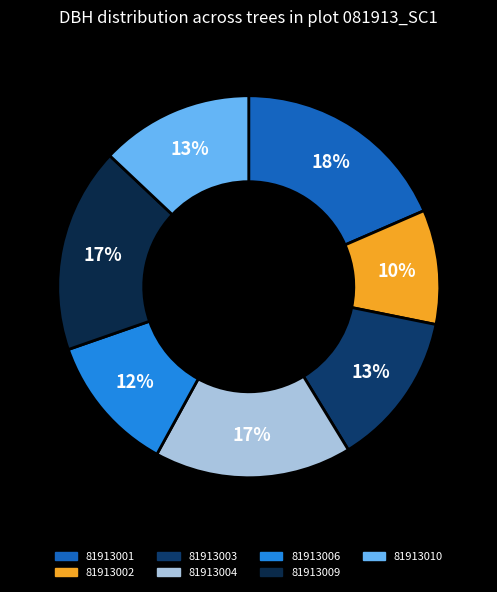

To the nearest percent, what is the average slice percentage?

14%